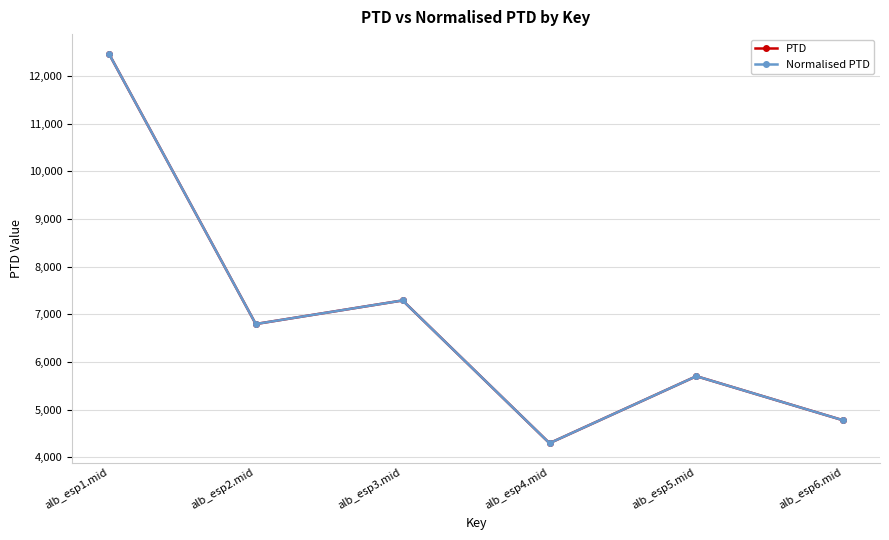

Does the chart have visible grid lines?

Yes